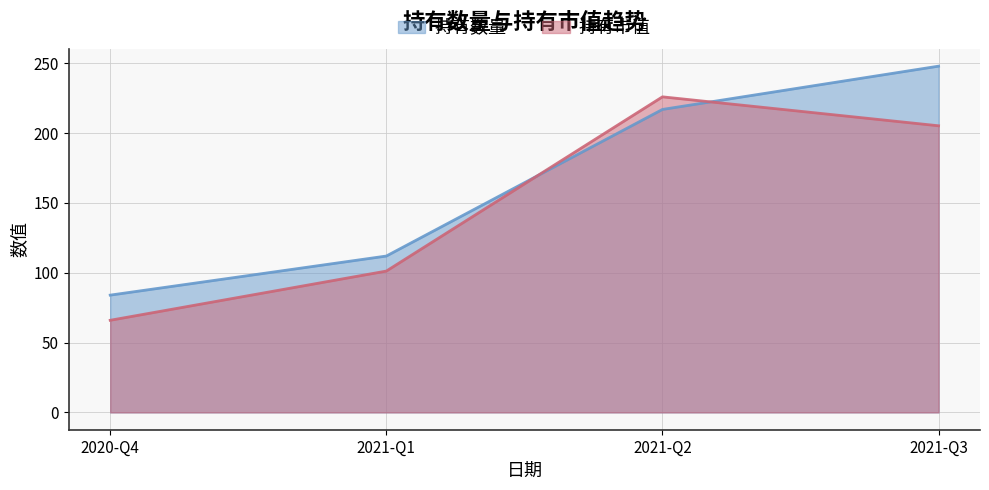

Between 2021-Q2 and 2021-Q3, which is larger?

2021-Q3